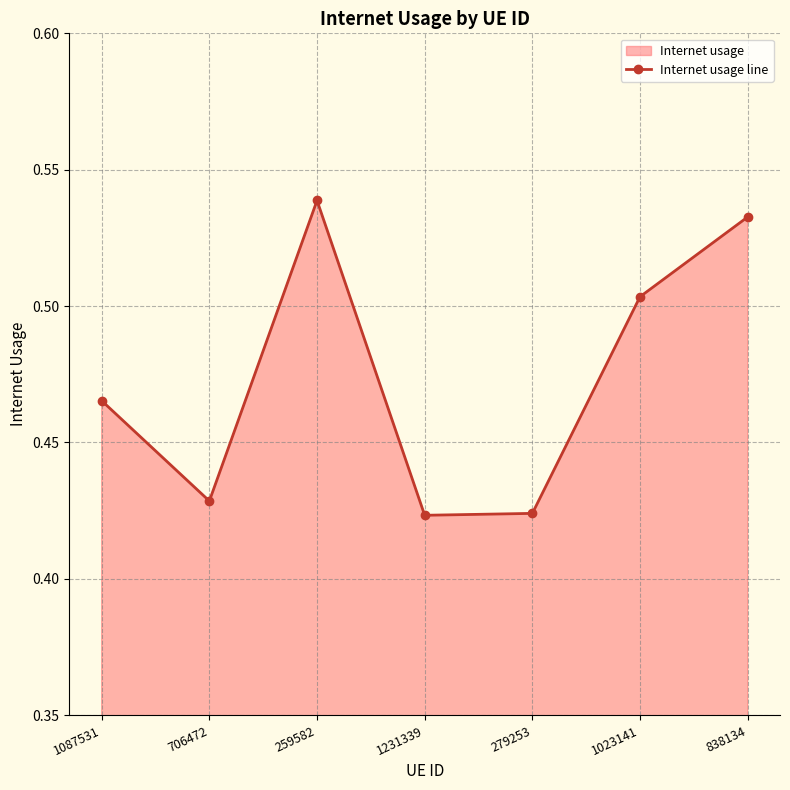

True or false: the data shows 0.5 at 1087531.

True